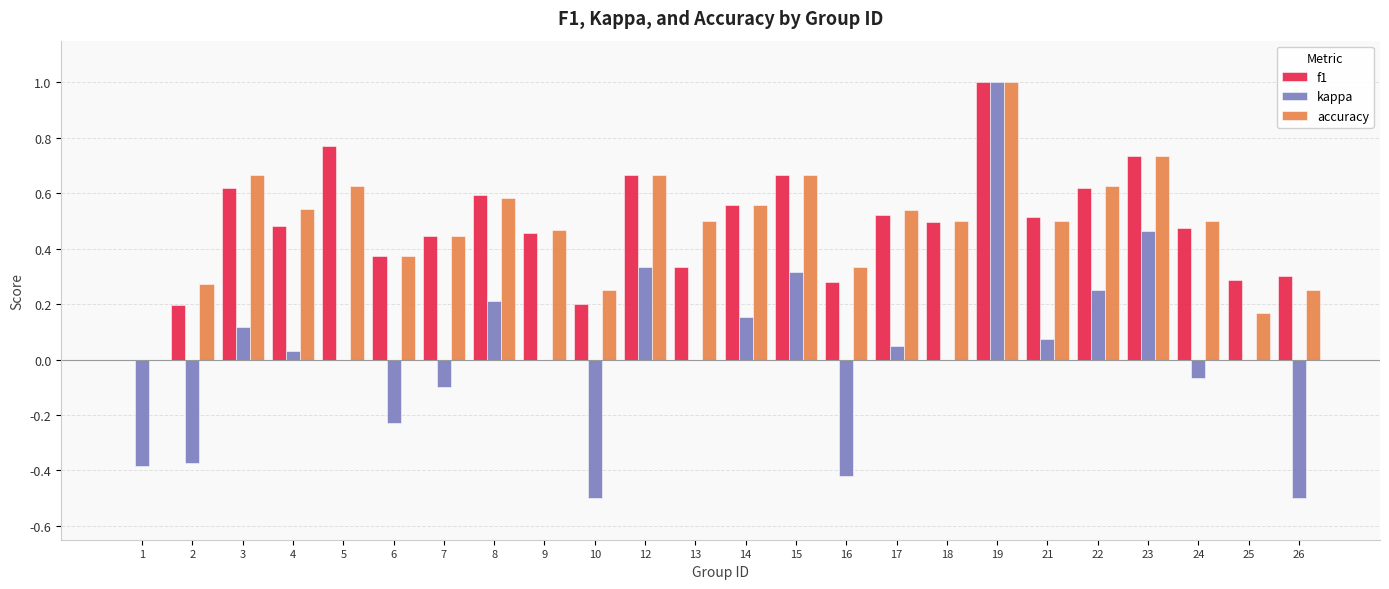

True or false: kappa has a value of 0.0 at 5.

True